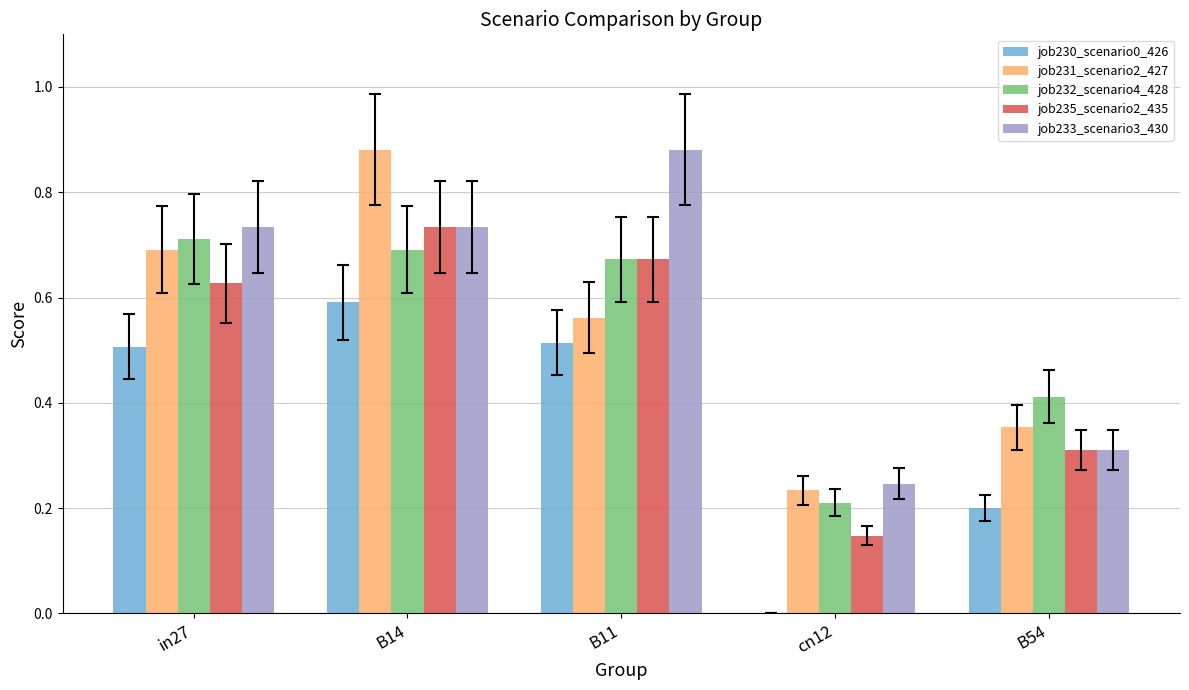

The value of job235_scenario2_435 at B11 is 0.7. True or false?

True